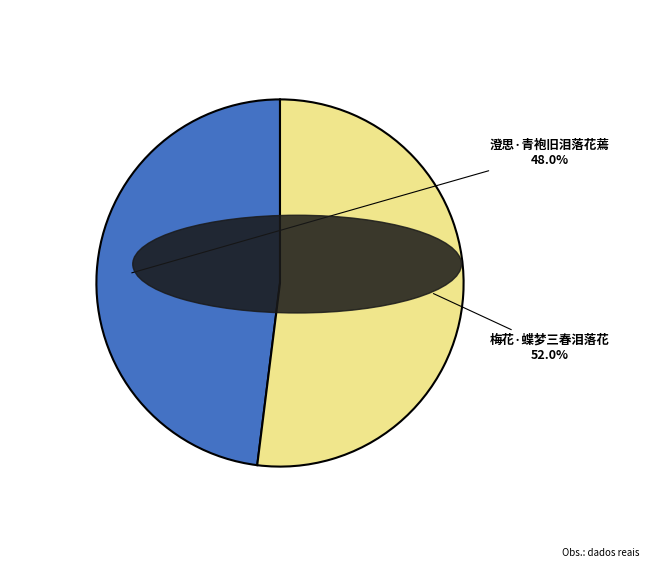

What is the ratio of the value at 澄思·青袍旧泪落花蔫 to the value at 梅花·蝶梦三春泪落花?

0.9